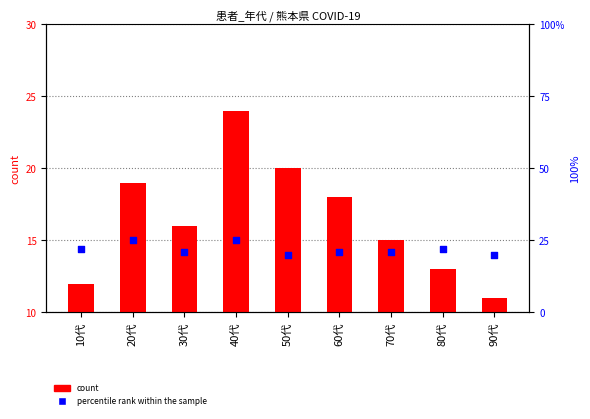

Which series has the largest Y range (max minus min)?

count